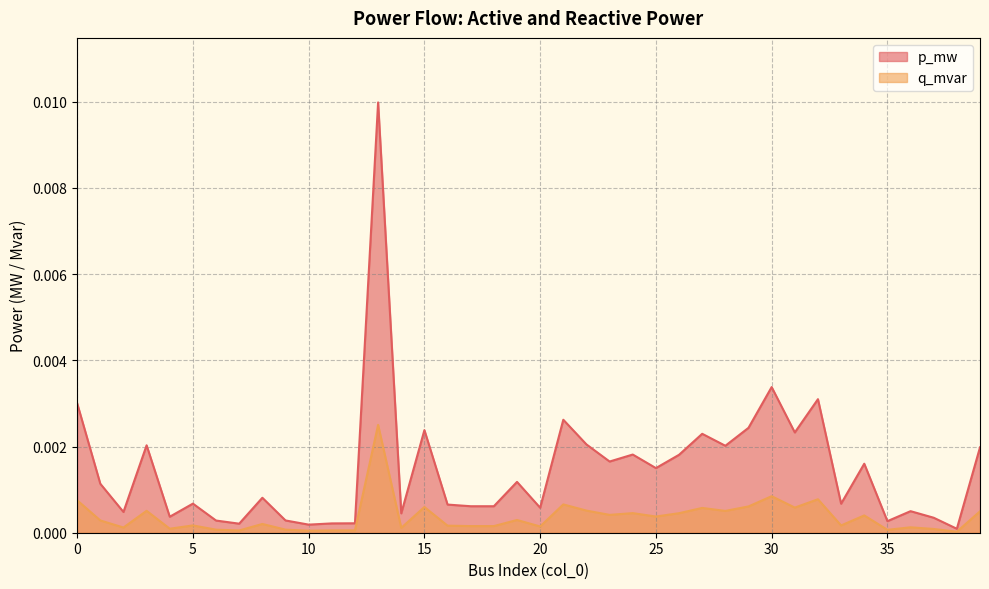

What are all the series names shown in the legend?

p_mw, q_mvar